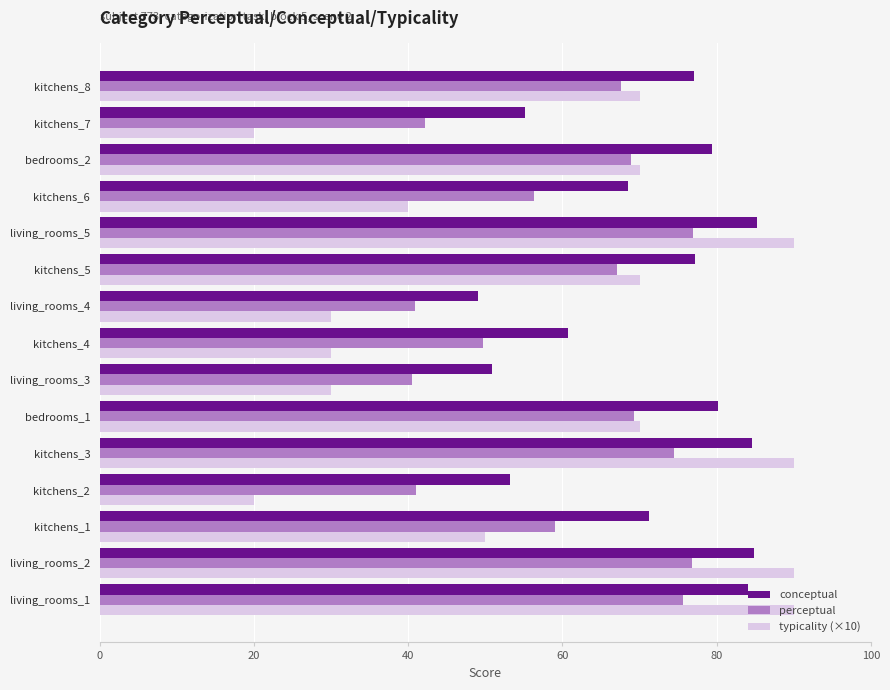

What is the sum of the typicality (×10) values at living_rooms_4 and kitchens_4?

60.0